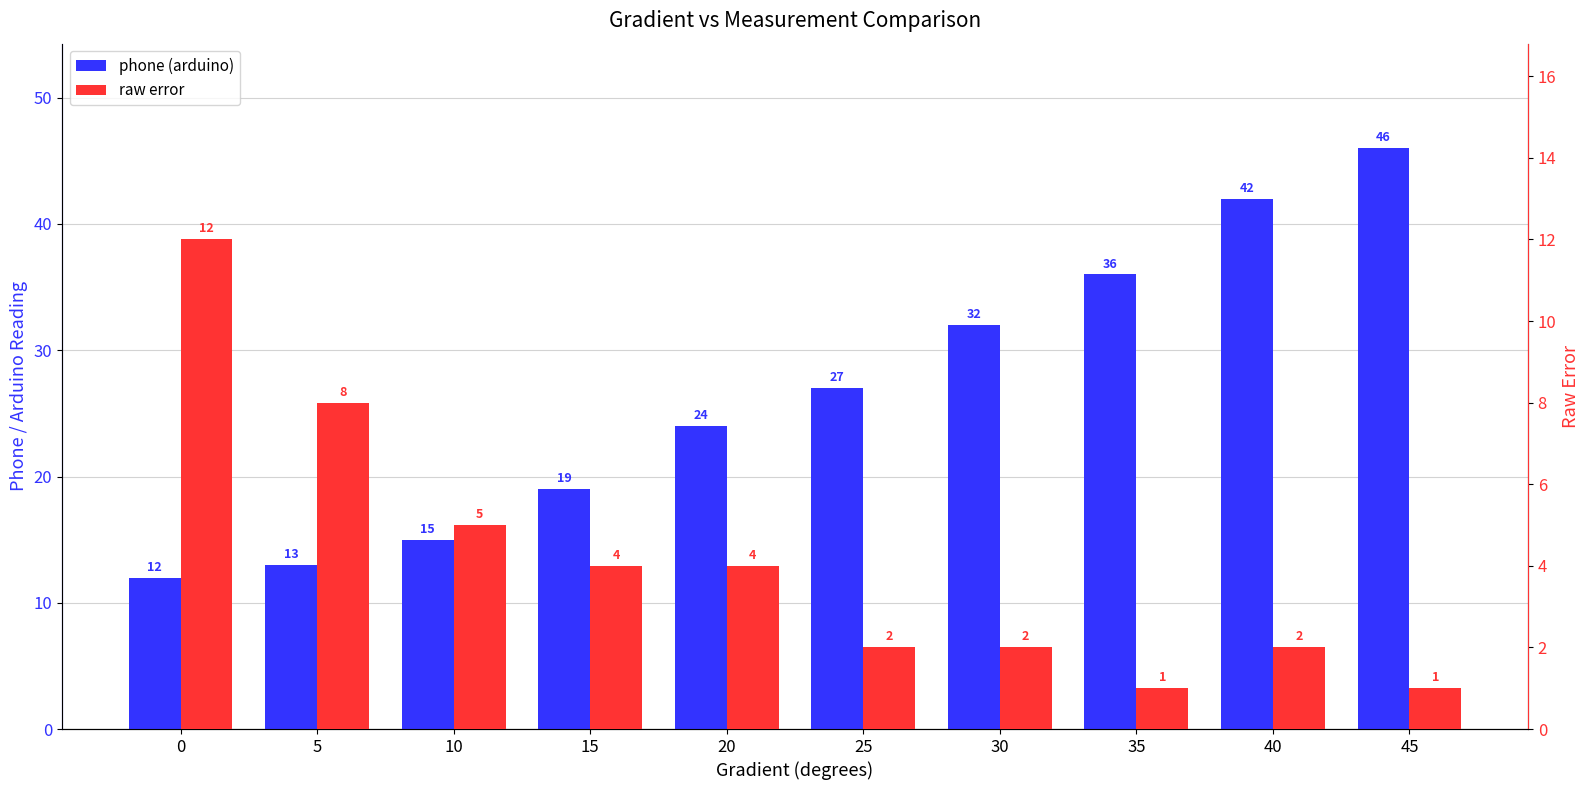

Are the bars grouped side by side (vs. stacked)?

Yes